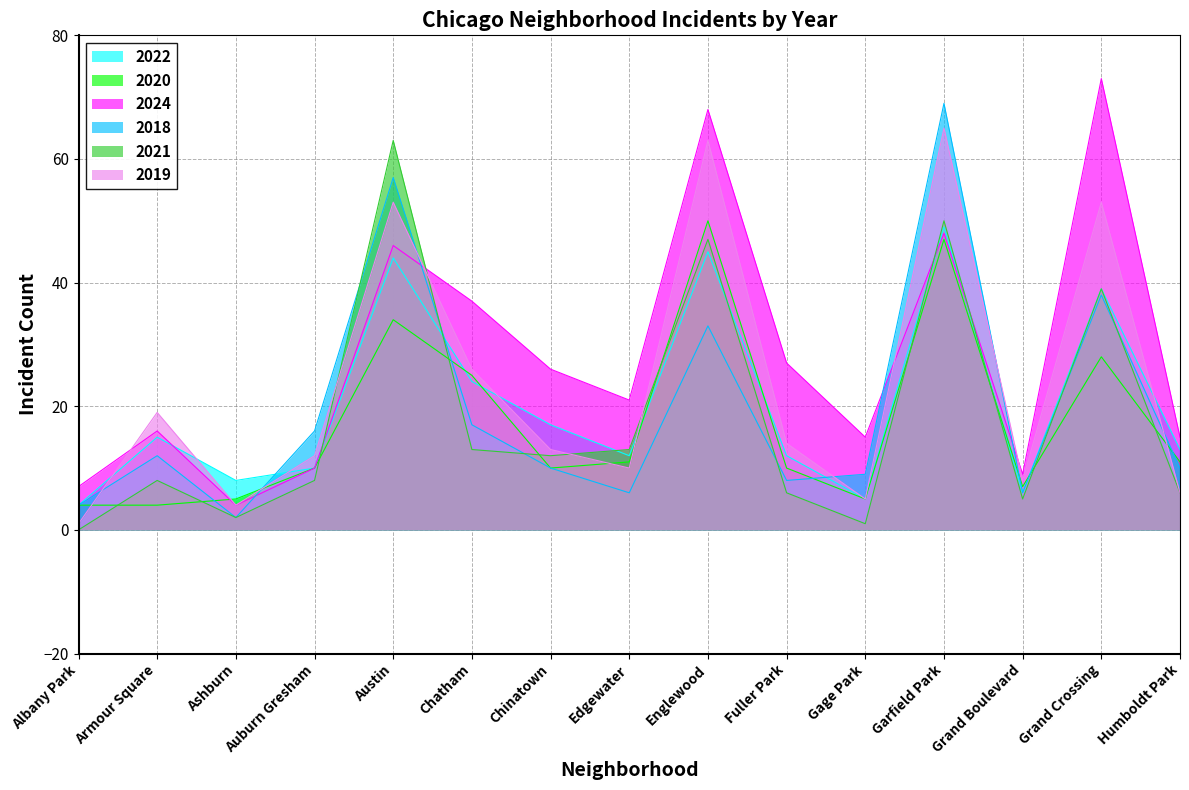

Is the value of 2022 at Fuller Park greater than the value of 2018 at Fuller Park?

Yes